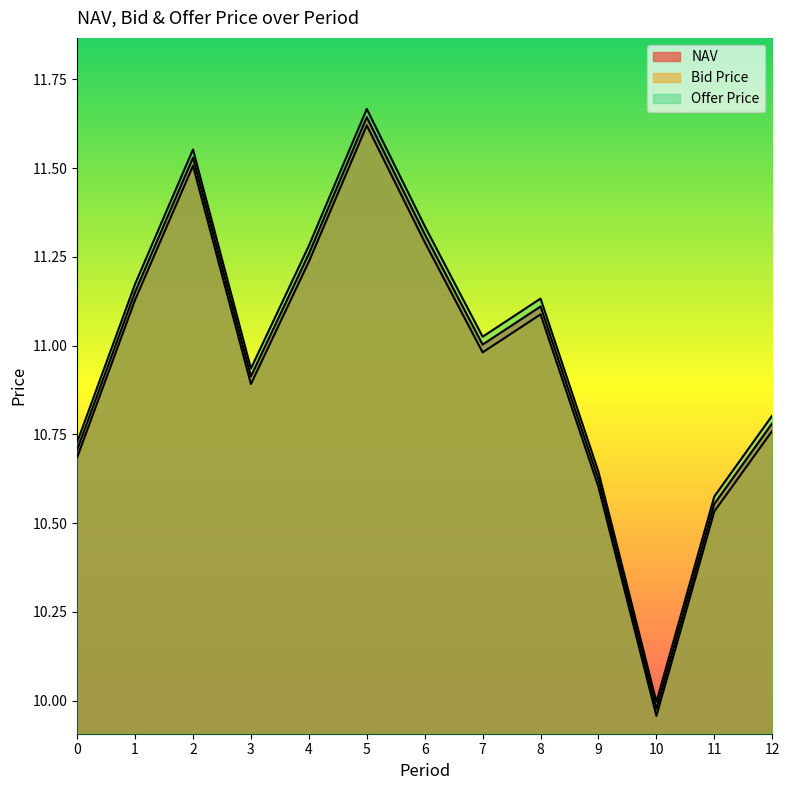

True or false: Bid Price has a value of 11.6 at 5.

True